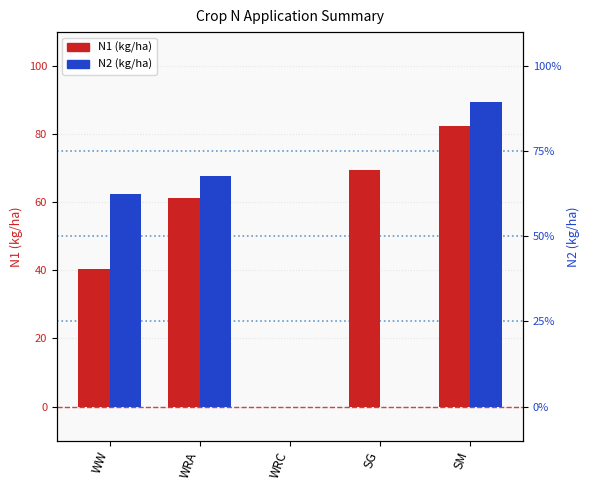

True or false: N2 (kg/ha) has a value of 59.9 at SG.

False